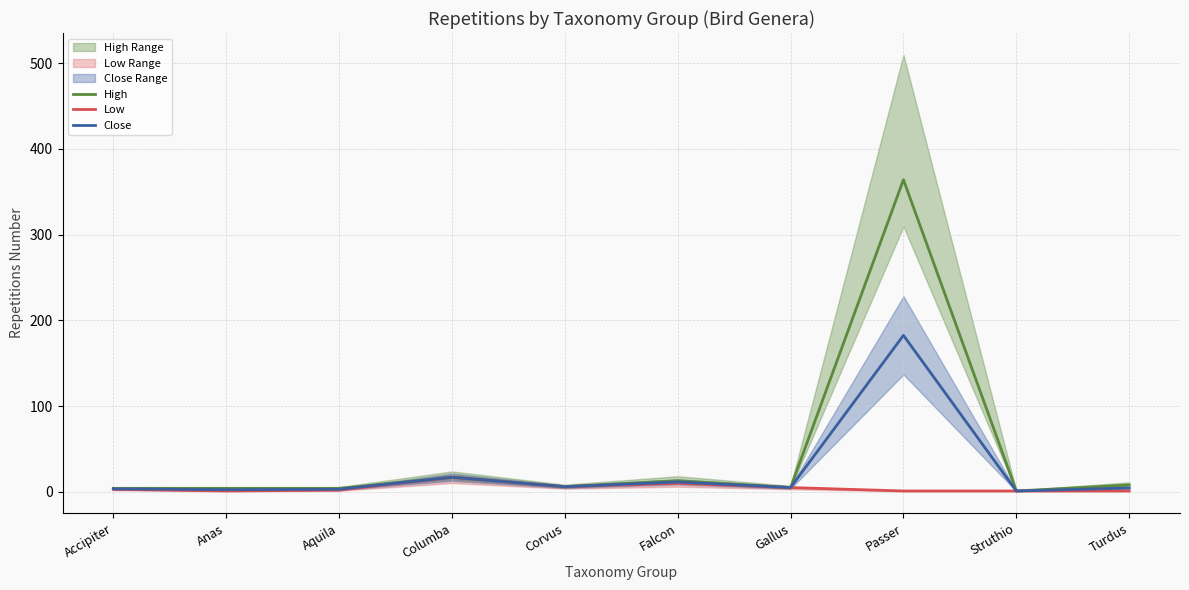

Which series has the largest range (max minus min)?

High